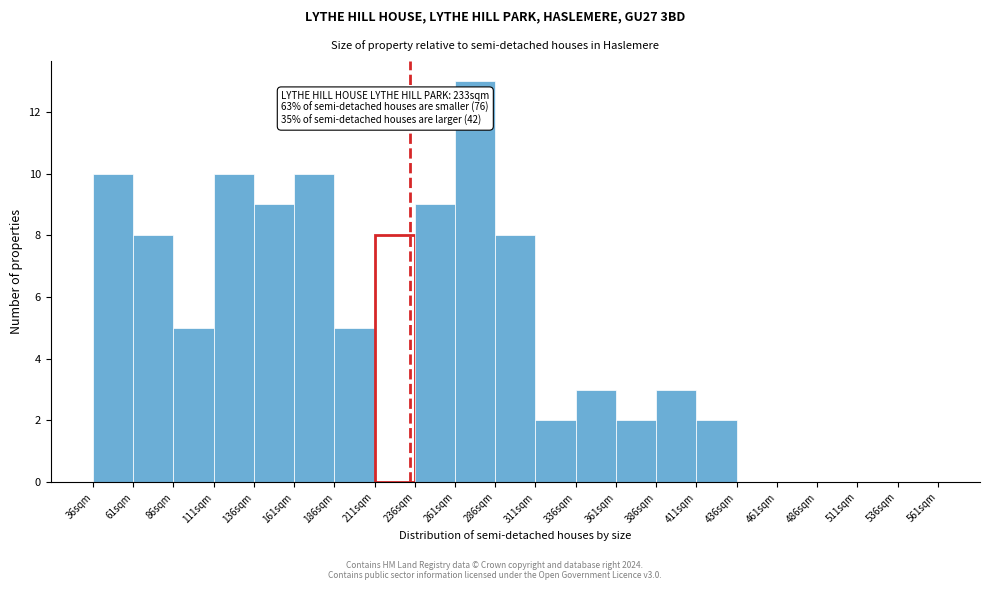

Which range on the x-axis has the tallest bar?

261 to 286